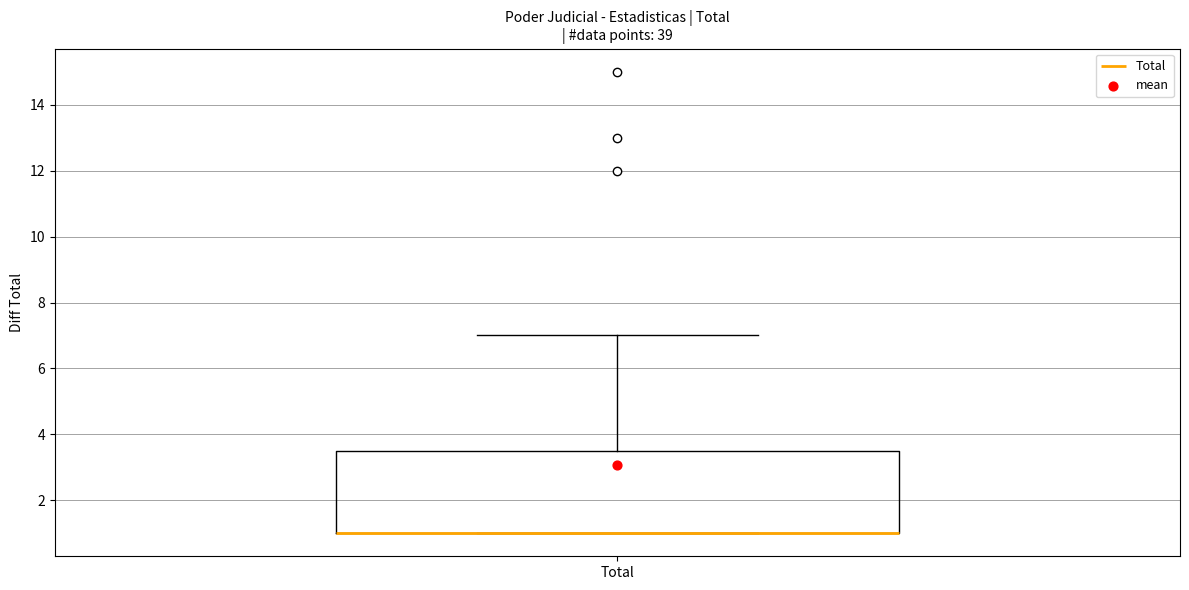

Where is the upper edge of the box for Total on the y-axis? The values are not printed on the chart, so give them approximately, as read against the axis.

3.6